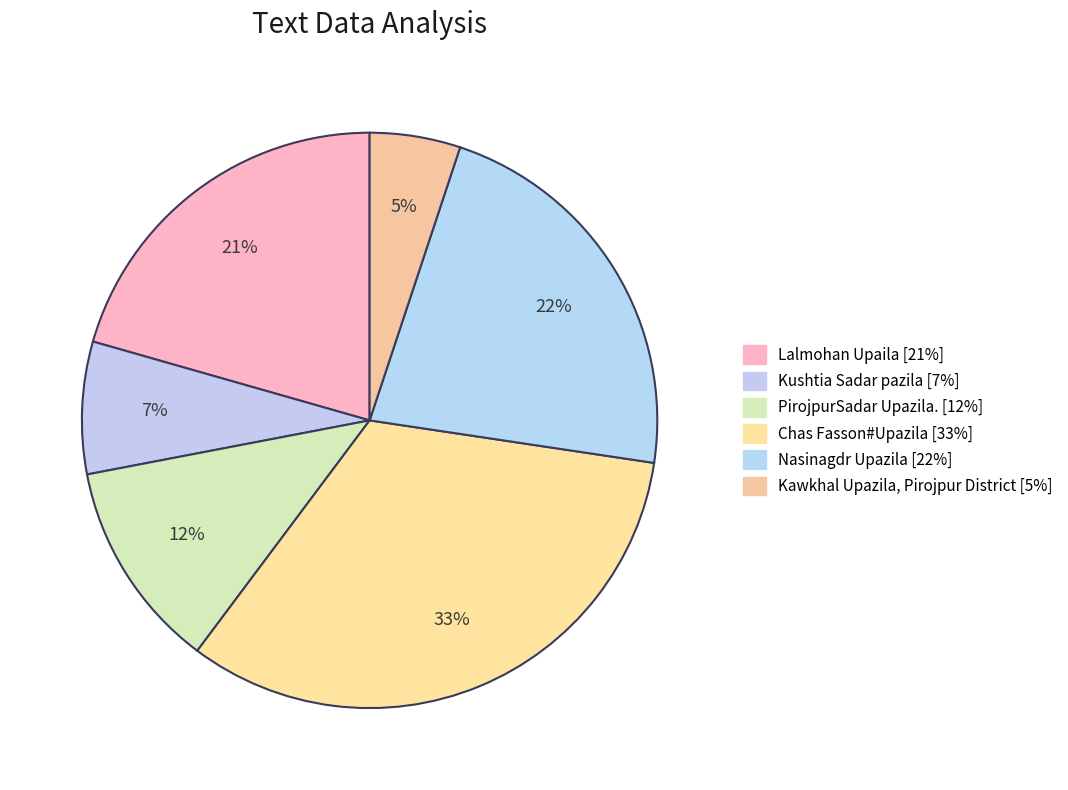

Which category has the biggest portion of the pie?

Chas Fasson#Upazila